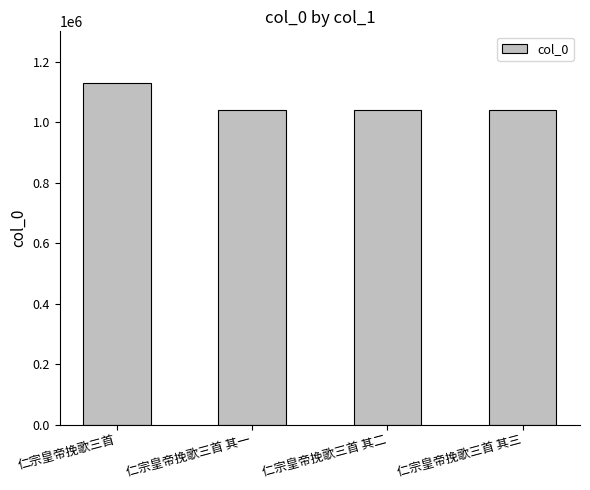

What is the sum of the values at 仁宗皇帝挽歌三首 其三 and 仁宗皇帝挽歌三首?

2171698